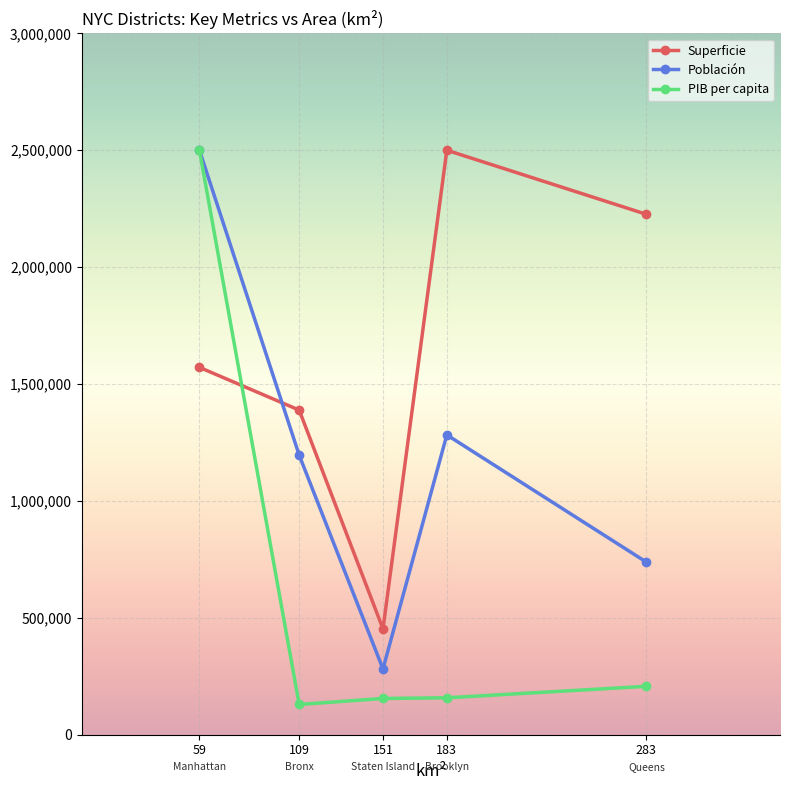

At which category is the sum across all series the highest?

59